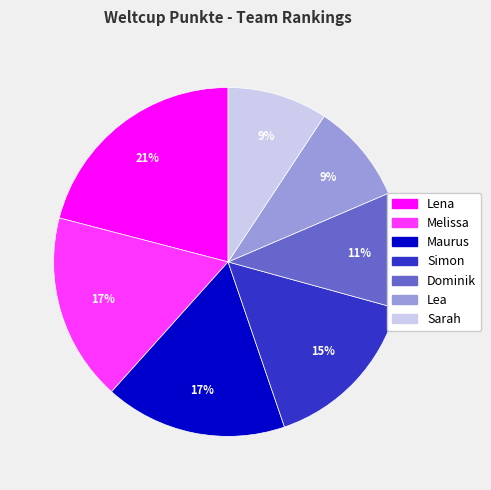

How many segments does this pie chart have?

7